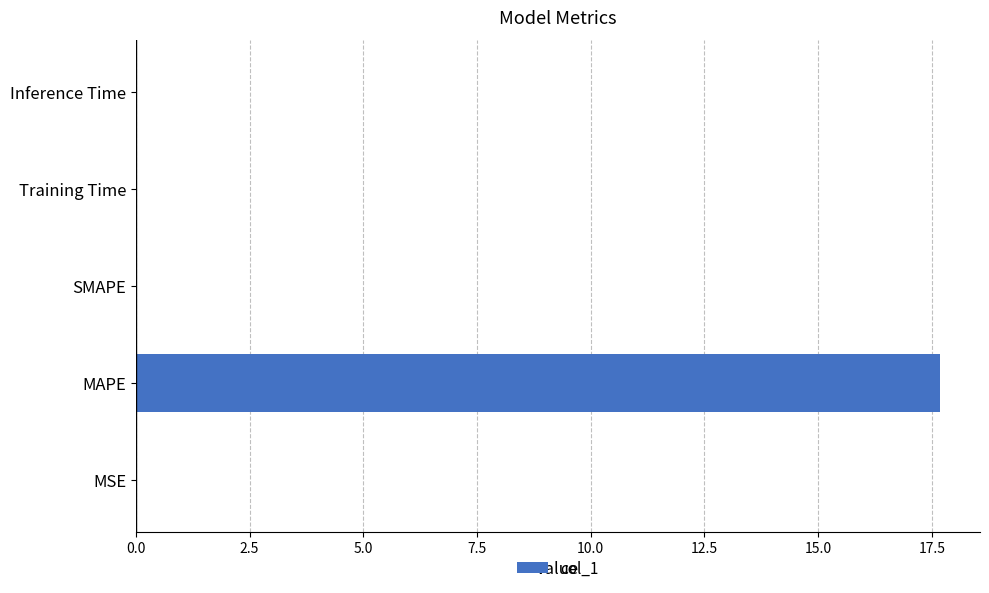

Count the number of categories in the chart.

5